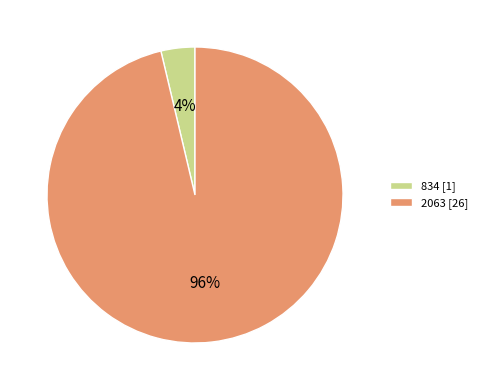

To the nearest percent, what is the combined percentage of 2063 [26] and 834 [1]?

100%